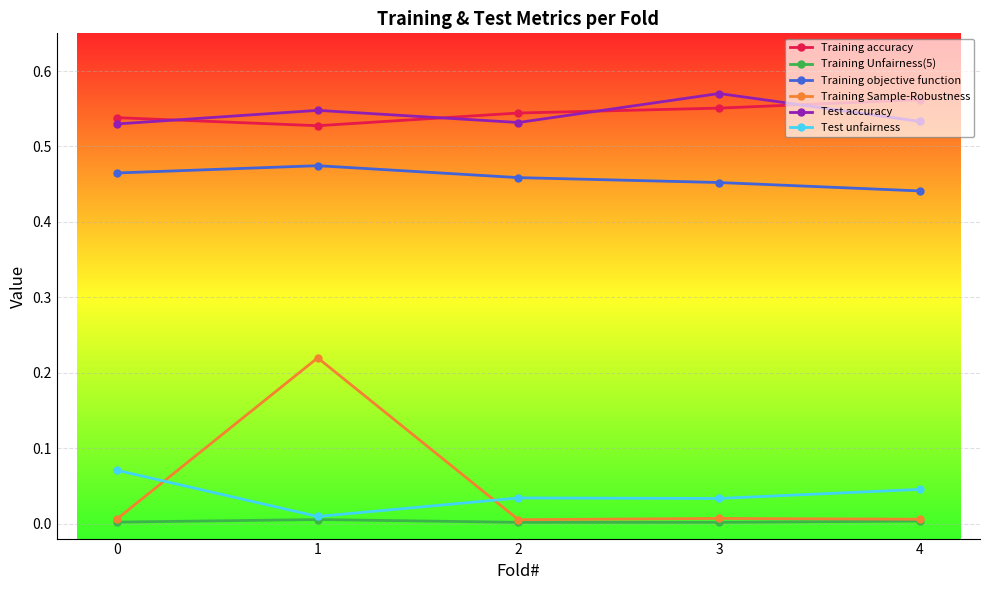

What is the total value across all series at 3?

1.6